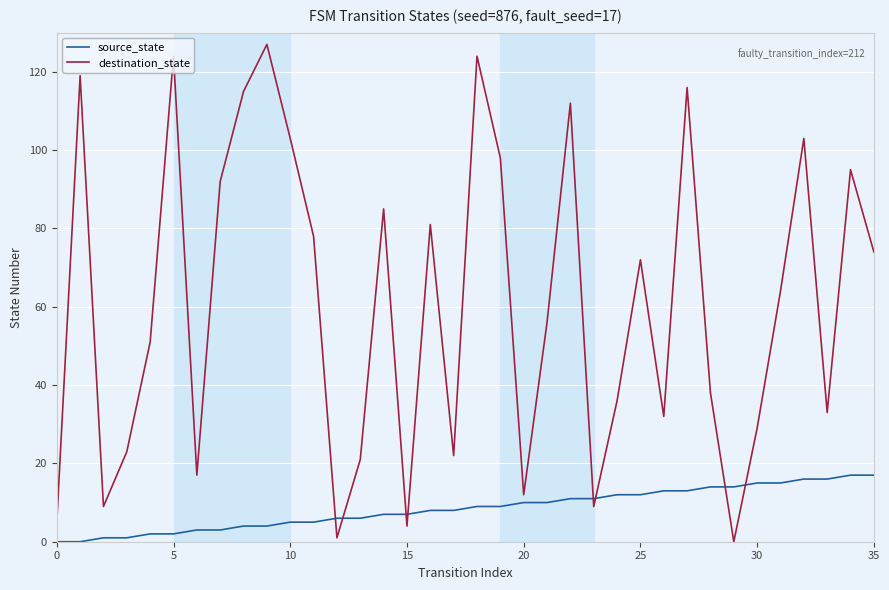

Rank the series by their average value, from lowest to highest.

source_state, destination_state